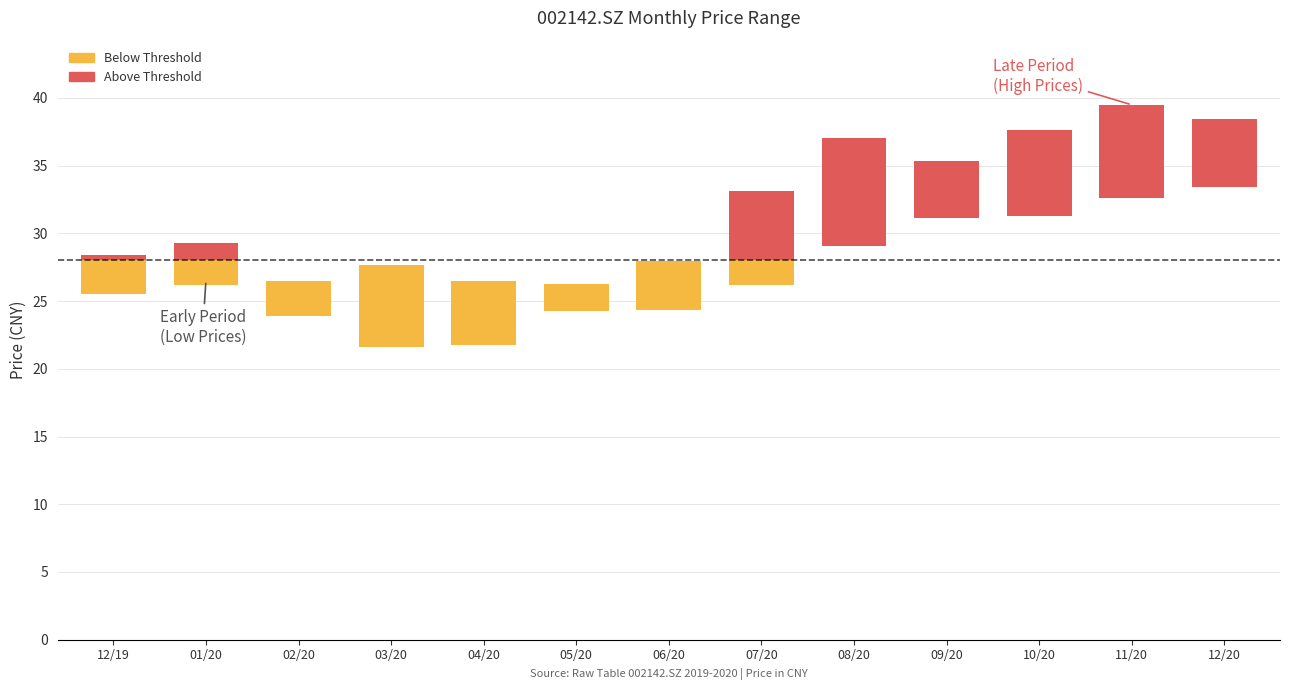

How many data points in high are less than 29?

6